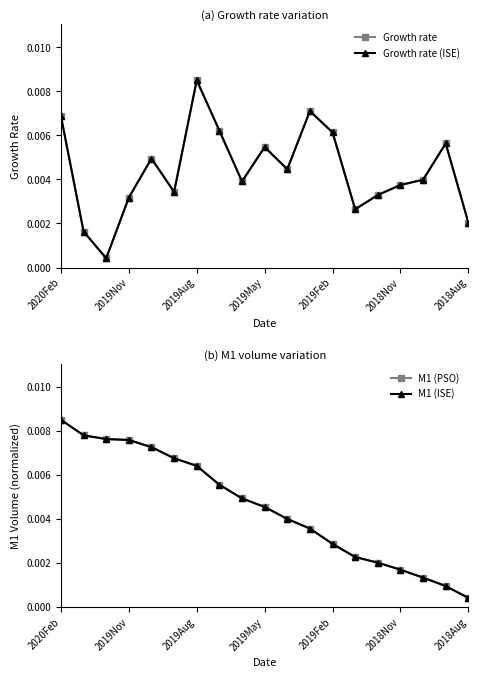

Which series has the largest total across all categories?

M1 (PSO)